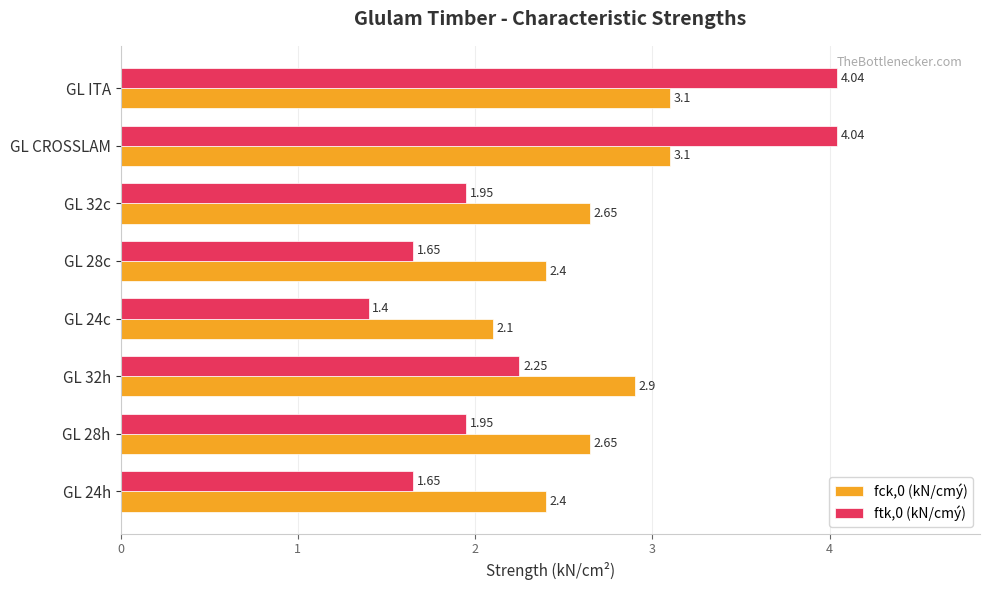

Which series has the widest spread of values?

ftk,0 (kN/cmý)